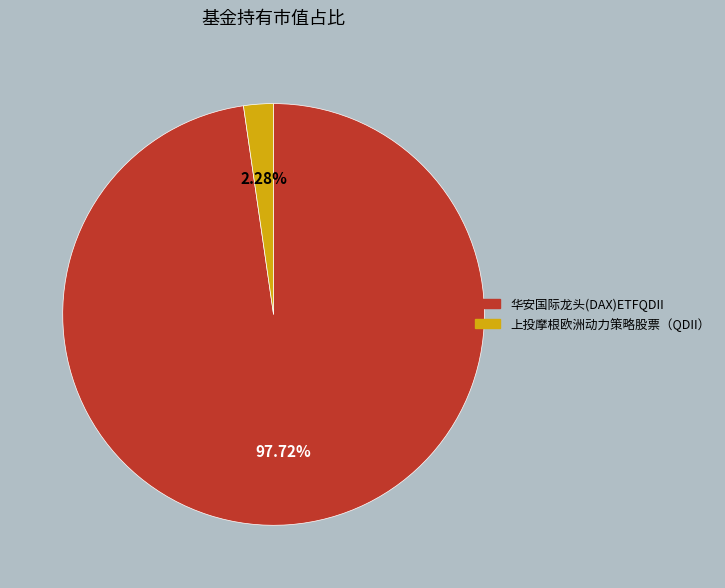

What portion of the pie excludes 华安国际龙头(DAX)ETFQDII?

2.3%